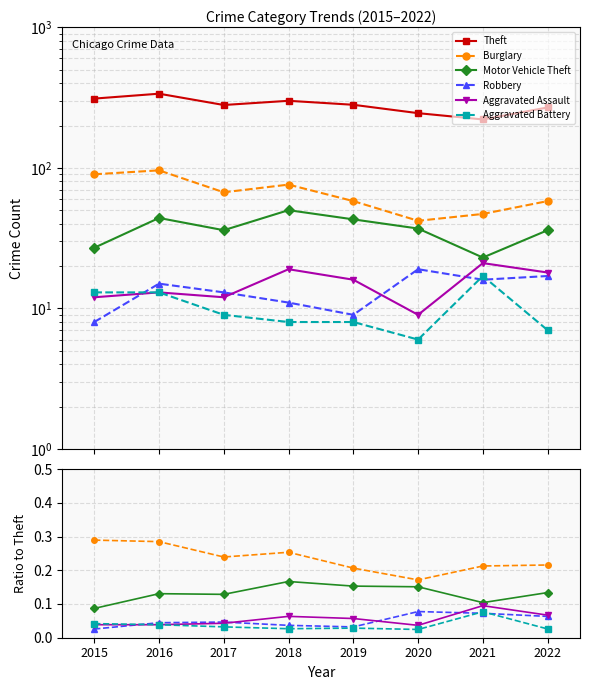

Where is Theft nearest to the value 279?

2017